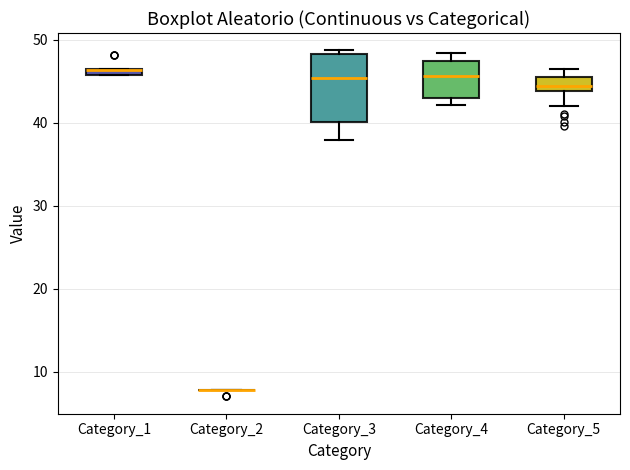

Where is the upper edge of the box for Category_4 on the y-axis? The values are not printed on the chart, so give them approximately, as read against the axis.

47